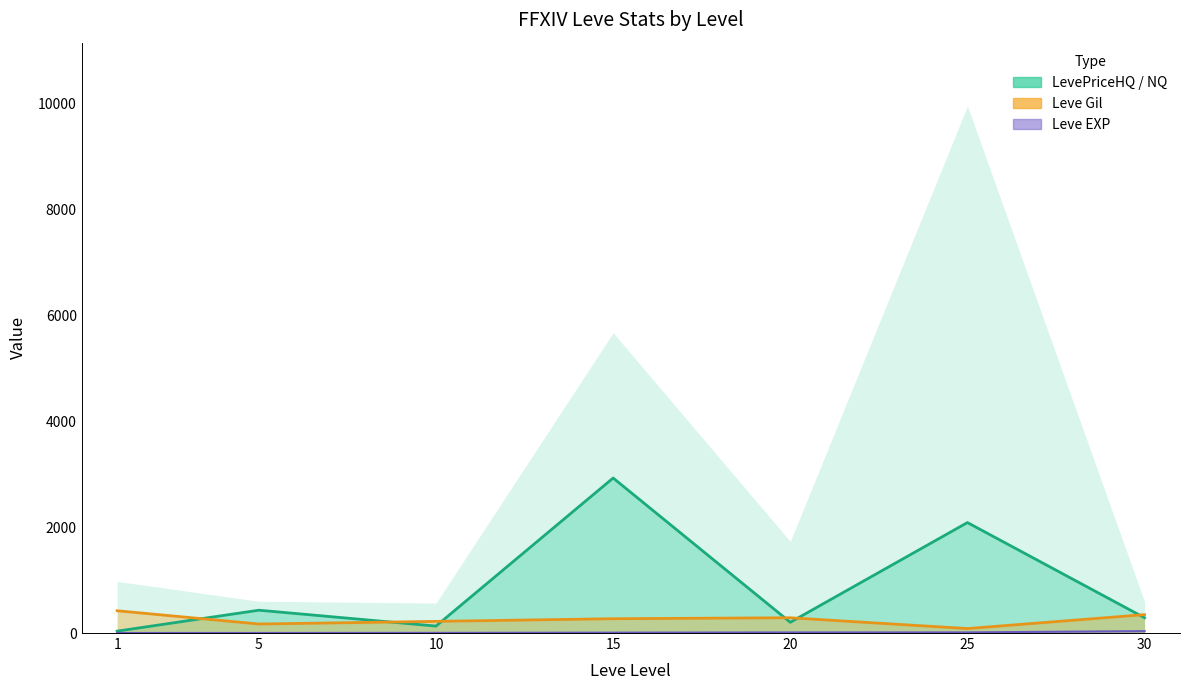

True or false: Leve Gil and Leve EXP cross at least once.

False